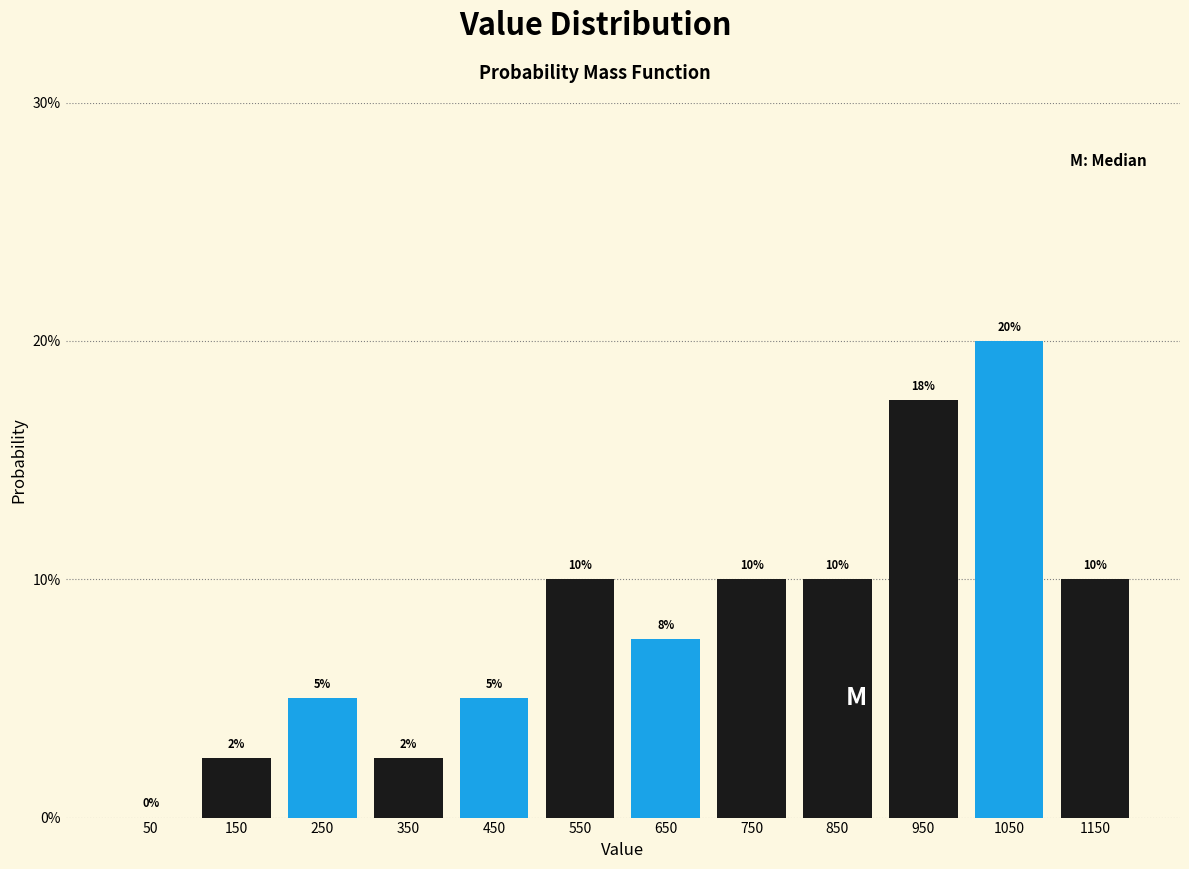

At which category does the chart reach its peak across all series?

1050